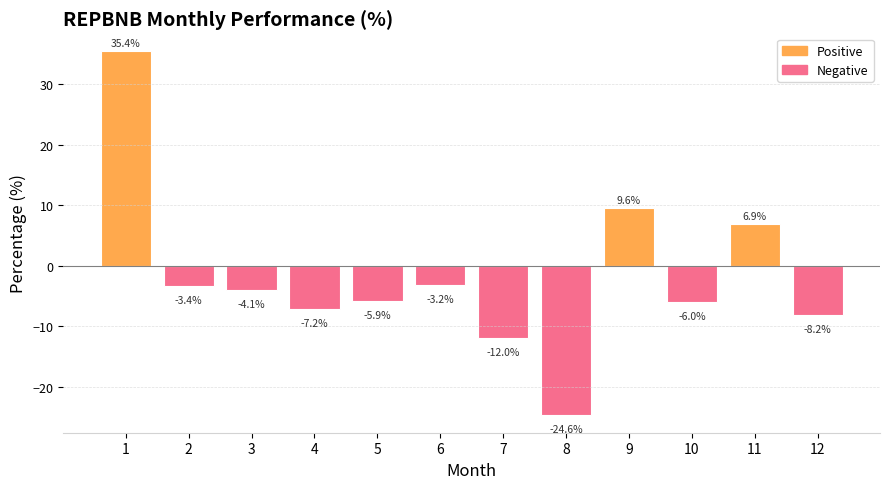

Rank the categories by value from highest to lowest.

1, 9, 11, 6, 2, 3, 5, 10, 4, 12, 7, 8